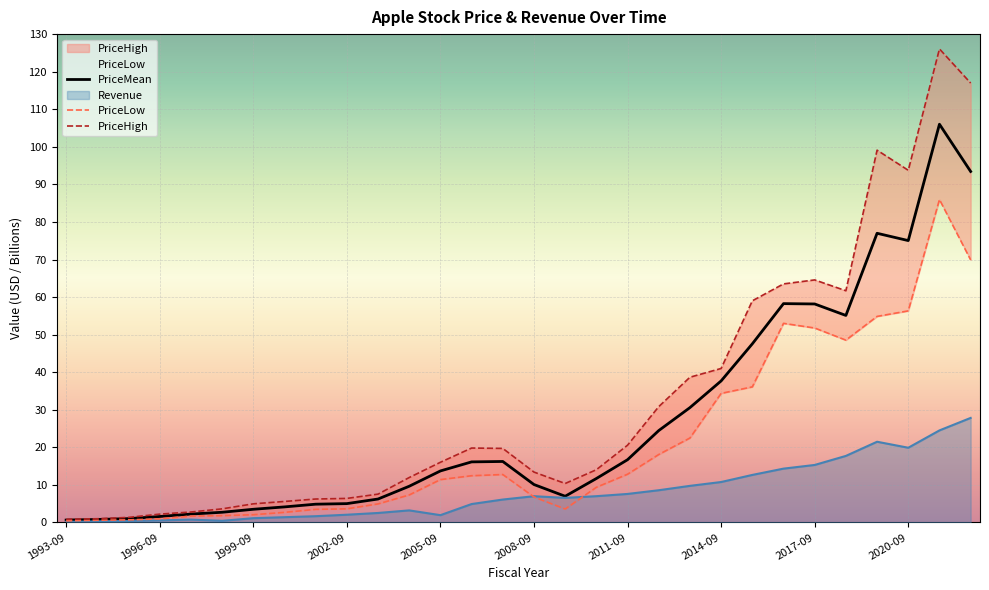

Reading left to right, list all the values displayed in this chart.

PriceHigh: 0.9	1.0	1.4	2.2	2.8	3.6	5.0	5.6	6.2	6.4	7.5	12.0	16.0	19.8	19.7	13.4	10.4	14.1	20.6	30.8	38.7	41.0	59.0	63.5	64.6	61.7	99.1	93.8	126.1	117.0
PriceMean: 0.7	0.8	1.0	1.6	2.2	2.7	3.5	4.2	4.9	5.0	6.2	9.7	13.7	16.1	16.2	10.1	7.0	11.7	16.7	24.5	30.6	37.7	47.6	58.3	58.2	55.1	77.0	75.0	106.0	93.4
PriceLow: 0.4	0.6	0.7	1.0	1.7	1.8	2.1	2.7	3.5	3.6	5.0	7.3	11.4	12.4	12.8	6.8	3.6	9.4	12.8	18.1	22.5	34.4	36.1	53.0	51.8	48.5	54.9	56.3	86.0	69.9
Revenue: 0.2	0.3	0.4	0.6	0.8	0.4	1.1	1.4	1.7	2.1	2.5	3.2	2.0	4.9	6.1	7.0	6.6	7.0	7.6	8.6	9.8	10.8	12.7	14.3	15.3	17.7	21.5	19.9	24.5	27.8